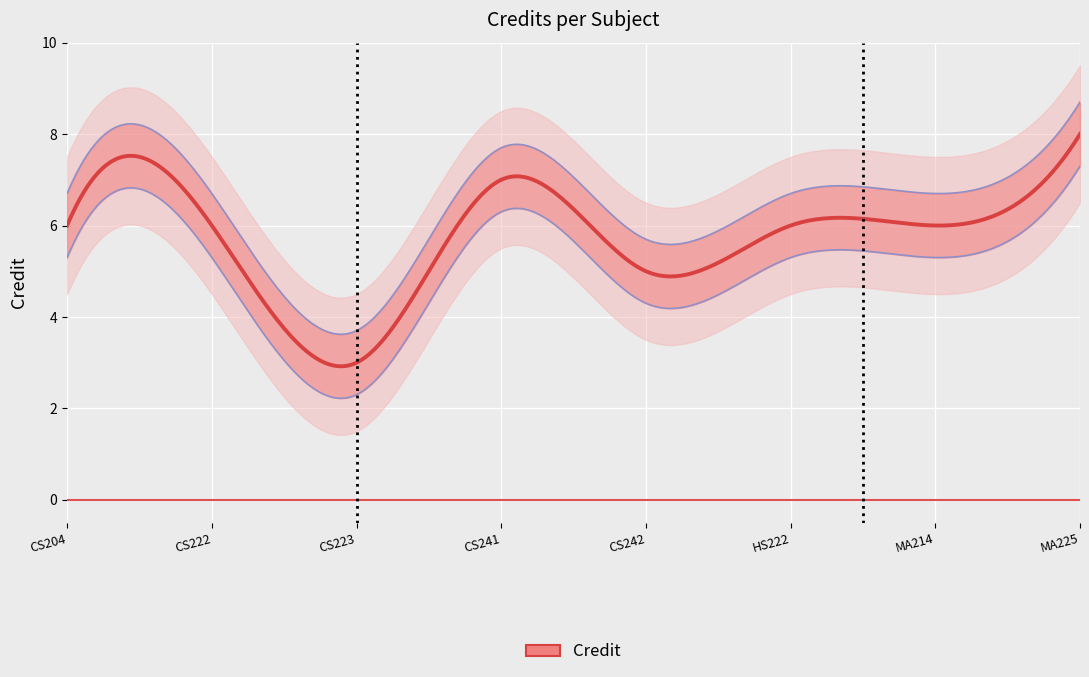

Read the value at 8.

8